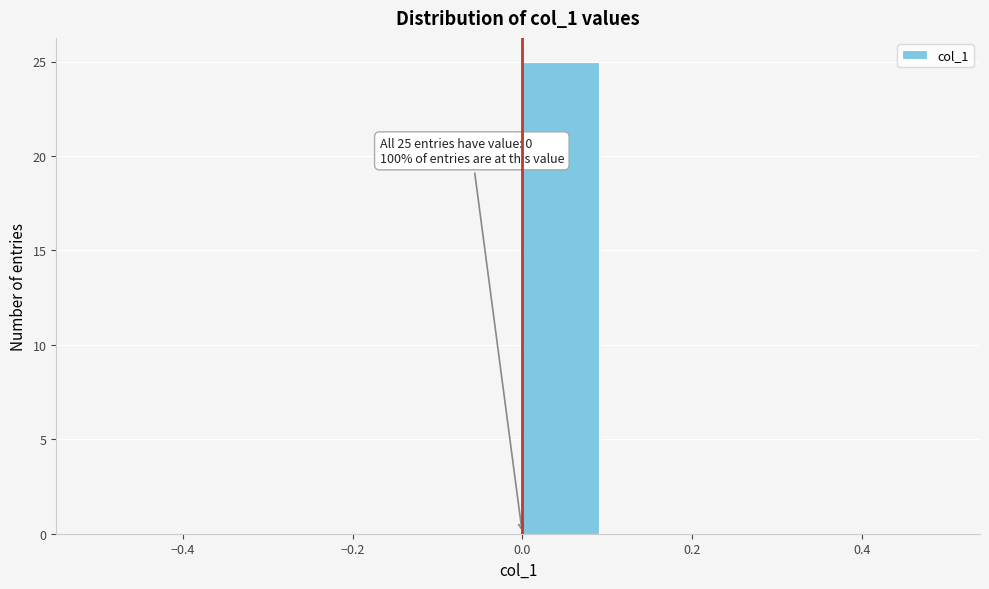

Which range on the x-axis has the tallest bar?

0.0 to 0.1